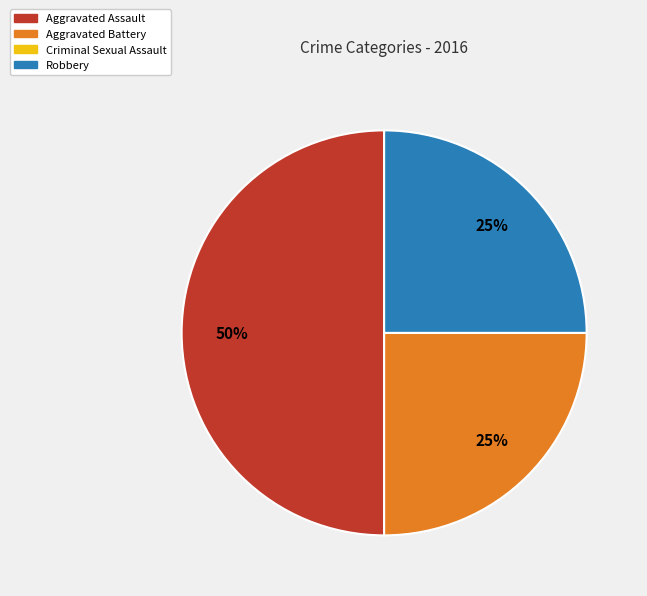

Does Robbery account for over 50% of the chart?

No